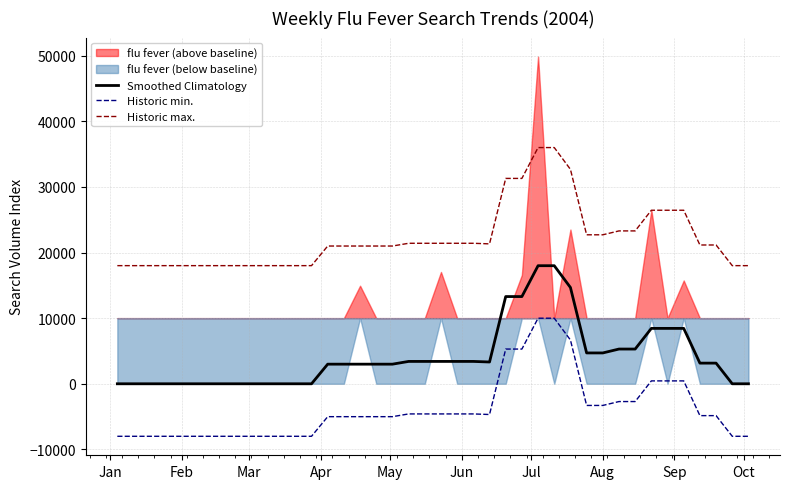

True or false: Historic min. and Smoothed Climatology intersect in this chart.

False